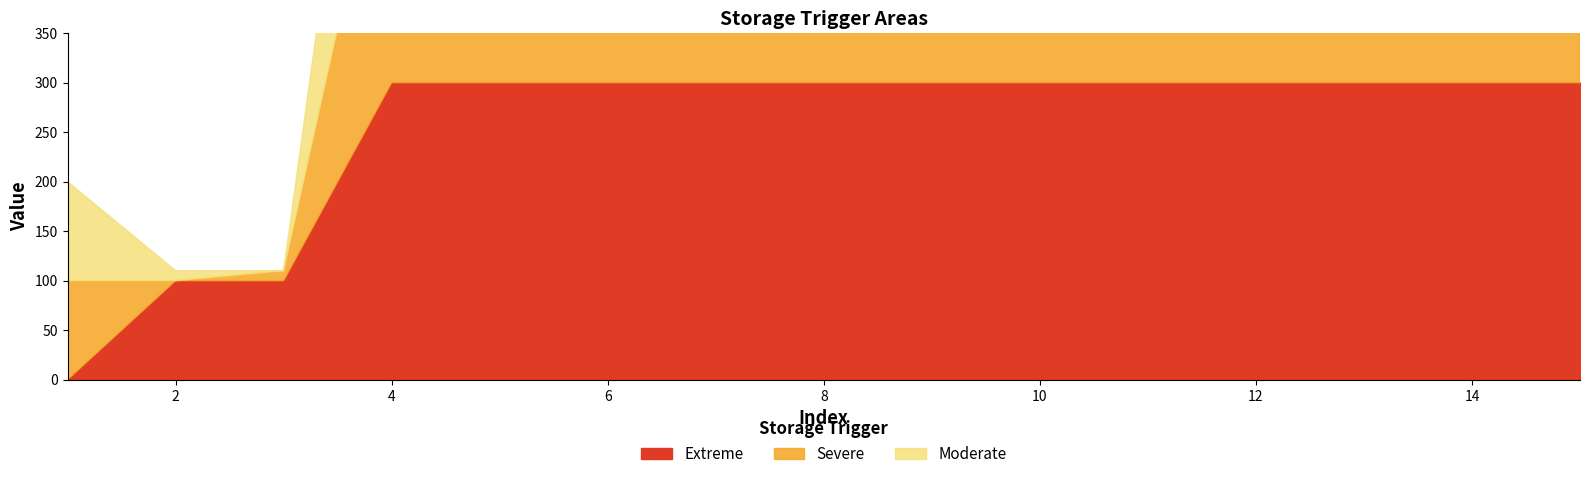

Reading left to right, what are all the values shown in this chart?

Extreme: 0	100	100	300	300	300	300	300	300	300	300	300	300	300	300
Severe: 100	0	10	300	300	300	300	300	300	300	300	300	300	300	300
Moderate: 100	10	0	300	300	300	300	300	300	300	300	300	300	300	300